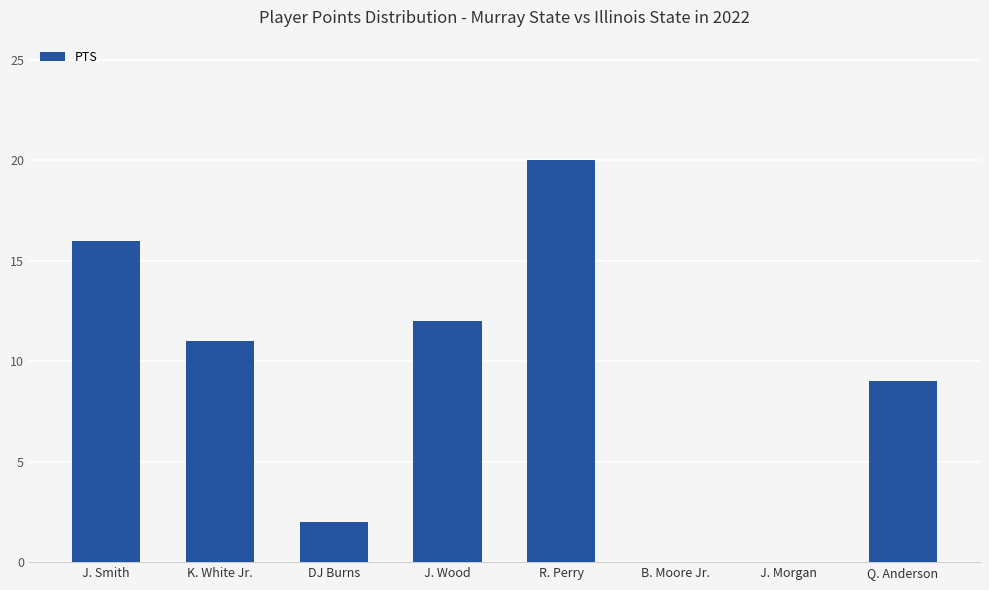

What is the maximum value shown in the chart?

20